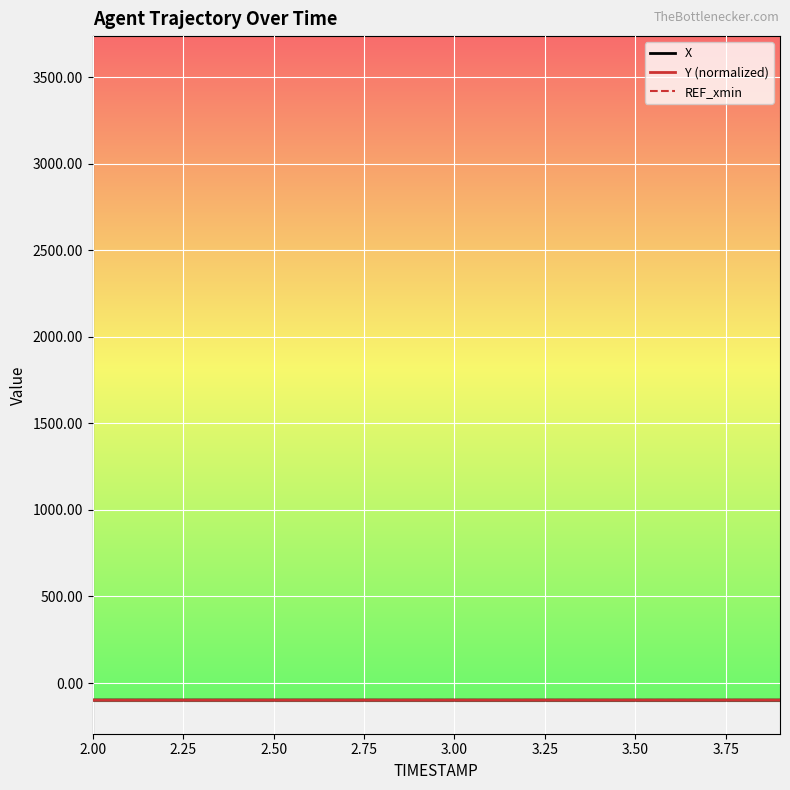

At how many categories does at least one series exceed -100?

20